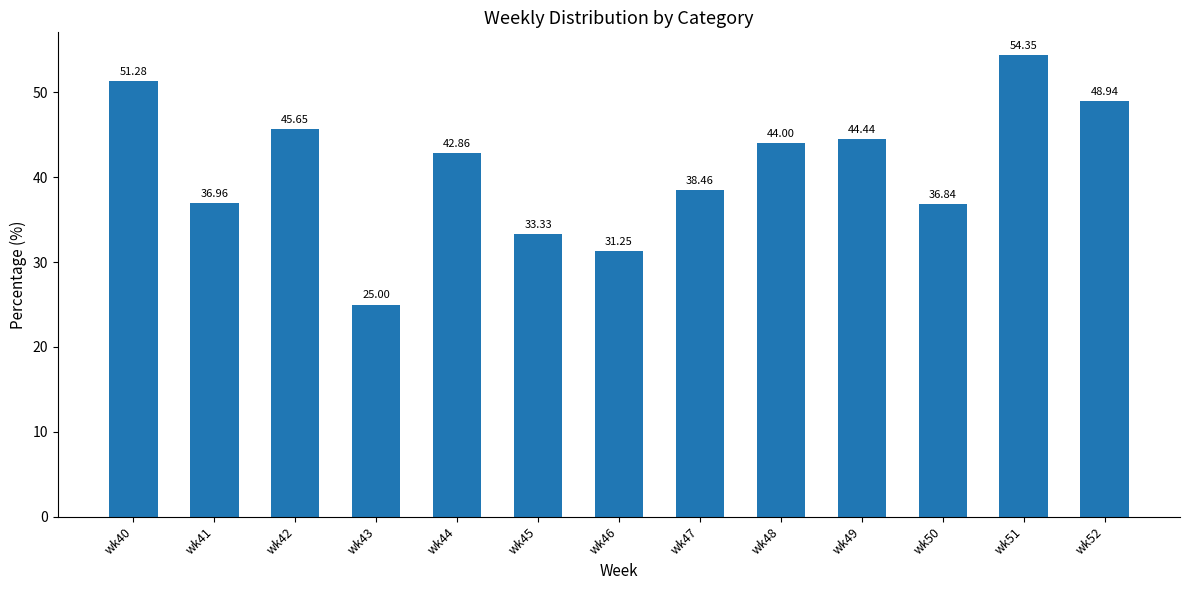

What is the sum of the values at wk46 and wk50?

68.1